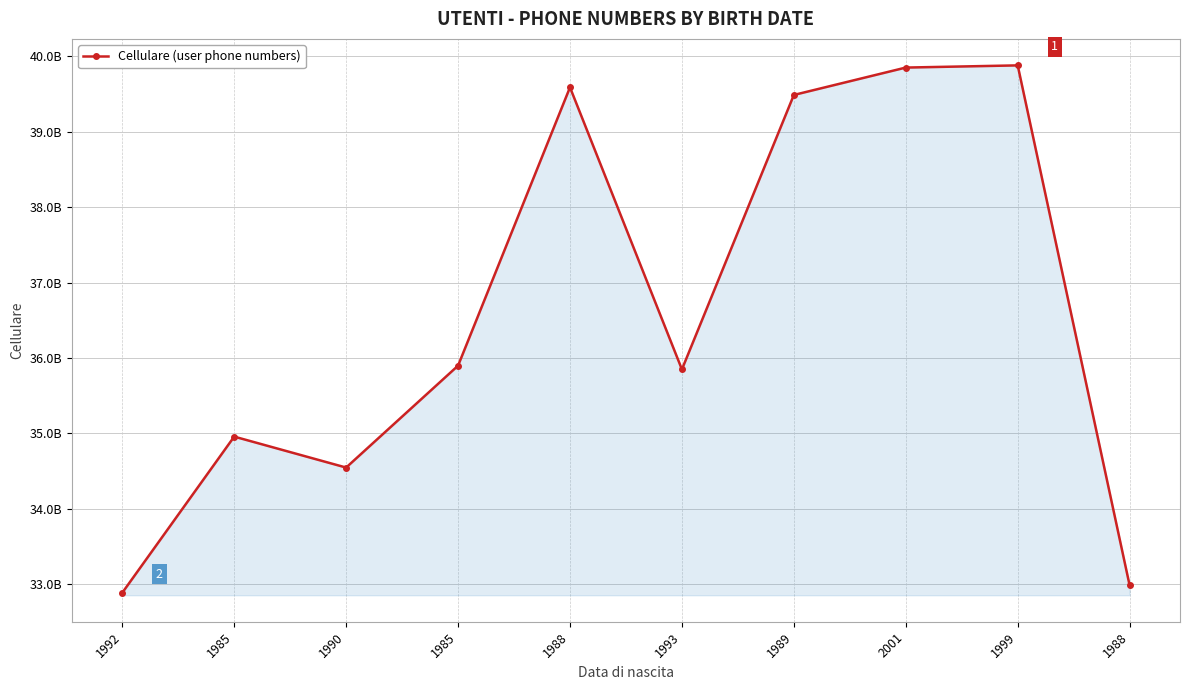

List the labels in order of value, largest first.

1999, 2001, 1988, 1989, 1985, 1993, 1985, 1990, 1988, 1992